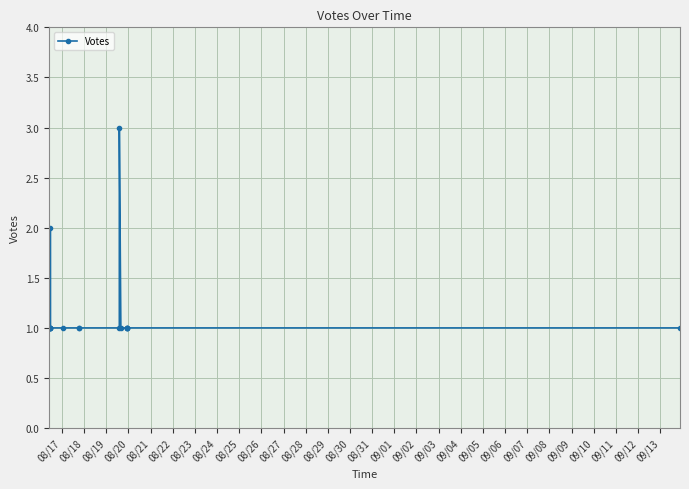

What is the sum of the values at 08/19 and 08/31?

2